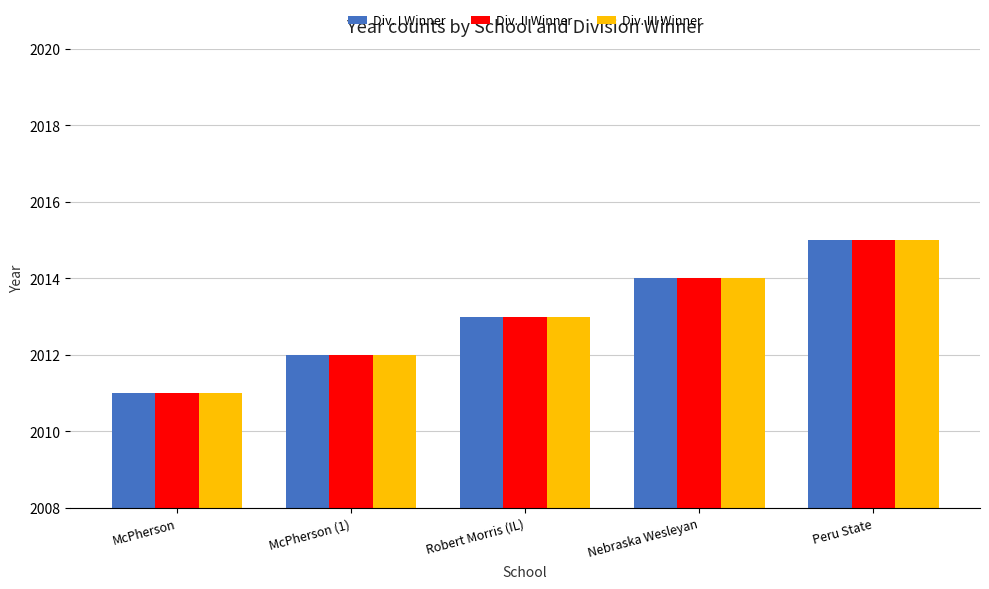

What is the sum of all Div. II Winner values?

10065